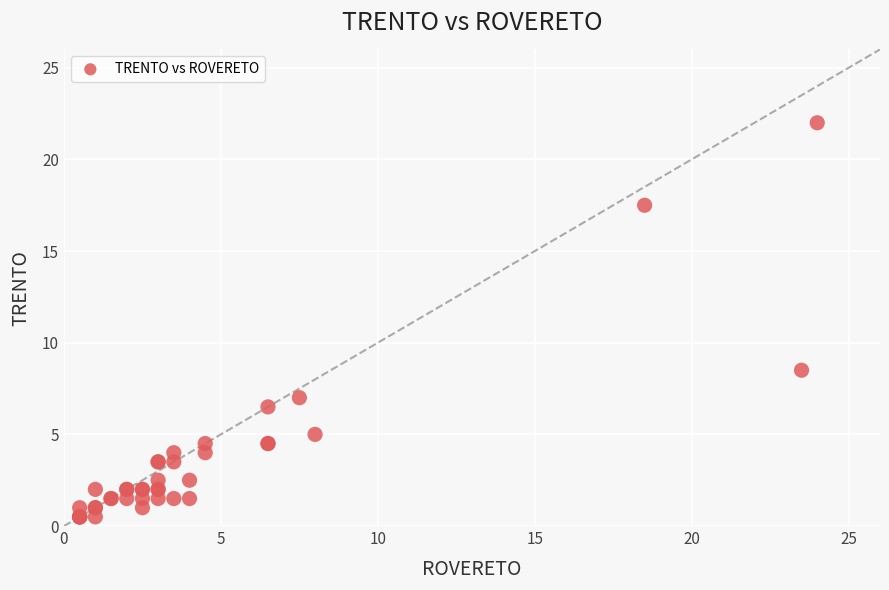

What Y value in the scatter plot is closest to 11?

8.5